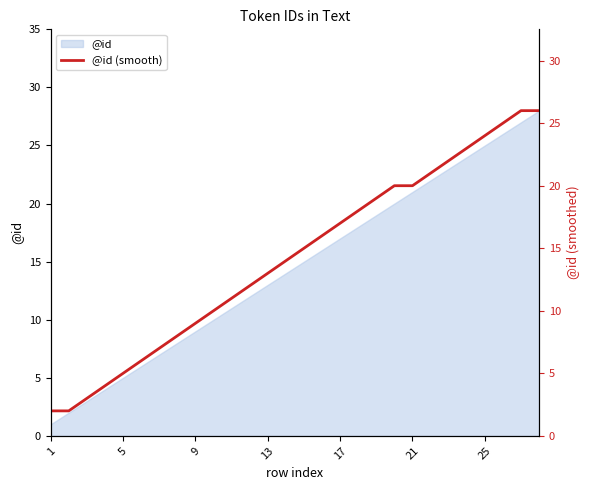

What is the value of the 4th point from the left?

4